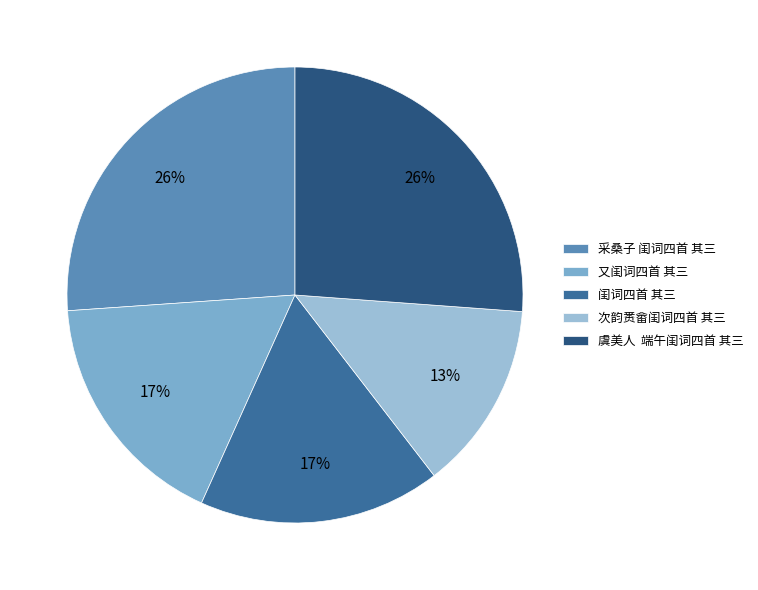

How many segments does this pie chart have?

5